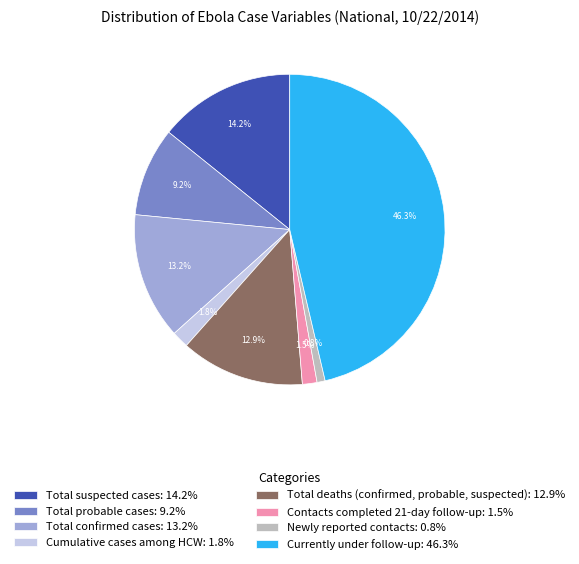

Is the sum of Currently under follow-up: 46.3% and Total confirmed cases: 13.2% greater than half?

Yes